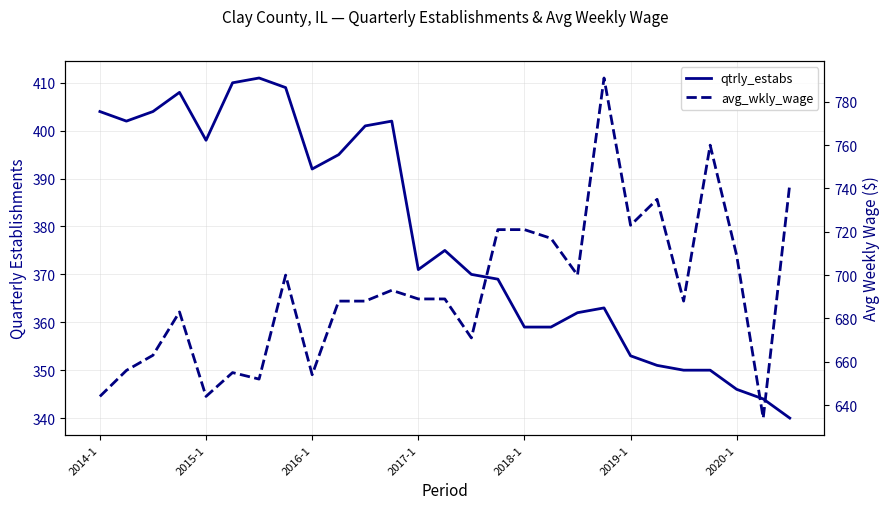

At which category is the sum across all series the highest?

19